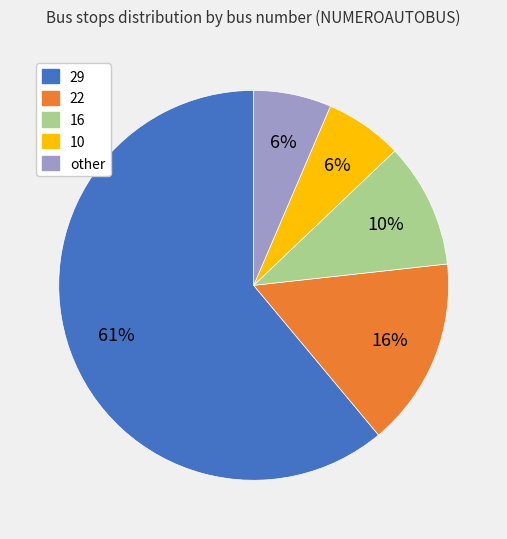

What is the largest slice in the pie chart?

29